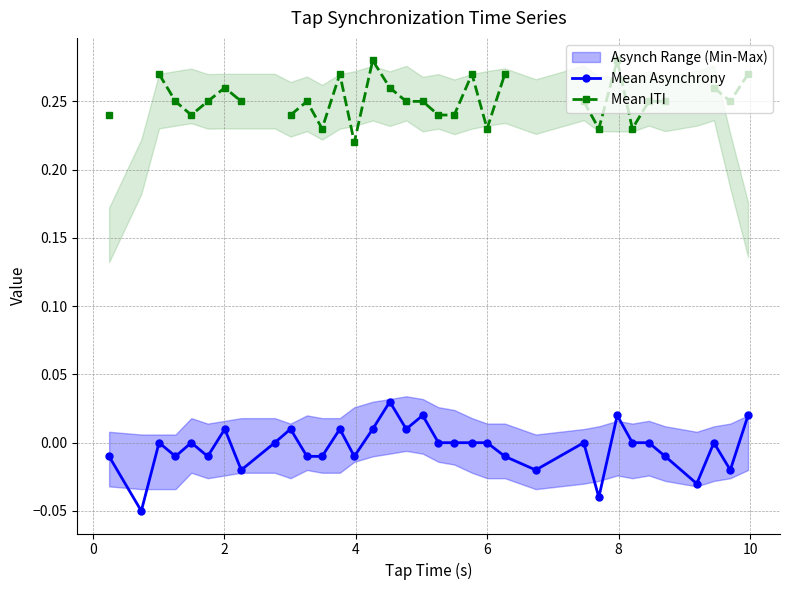

What is the minimum value shown in the chart?

-0.1